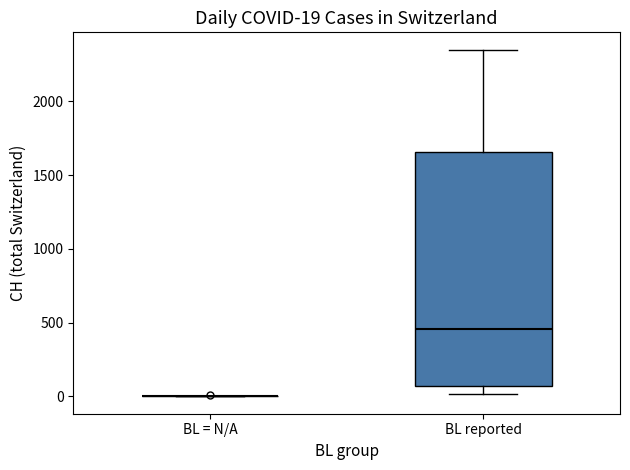

Which box is the tallest, from its lower edge to its upper edge?

BL reported